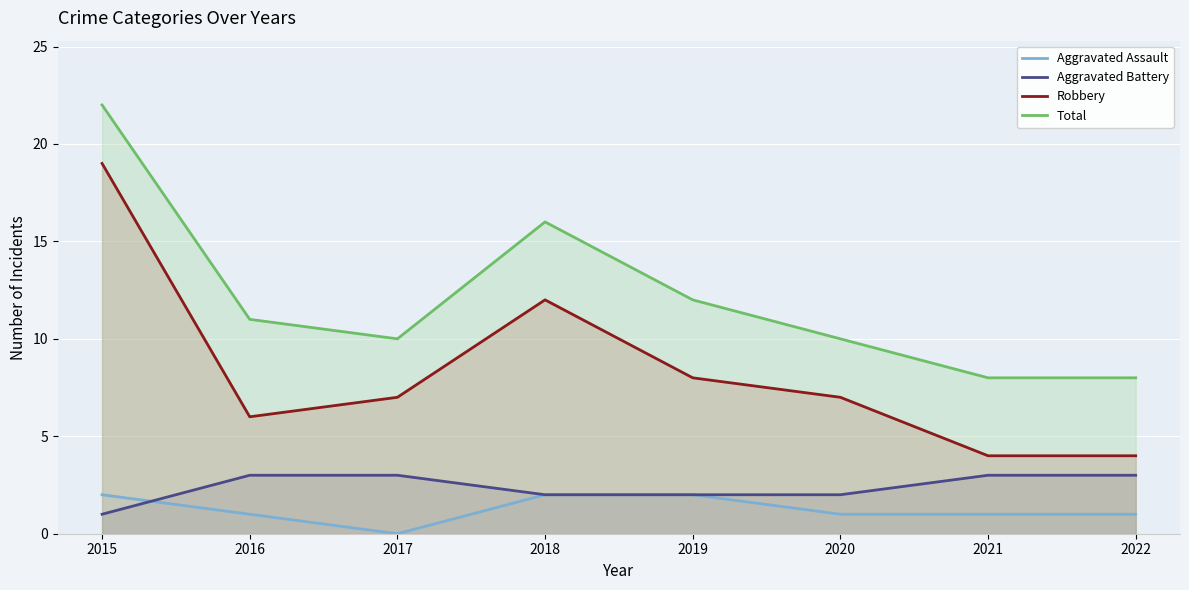

Between 2015 and 2022, which series saw the biggest shift?

Robbery